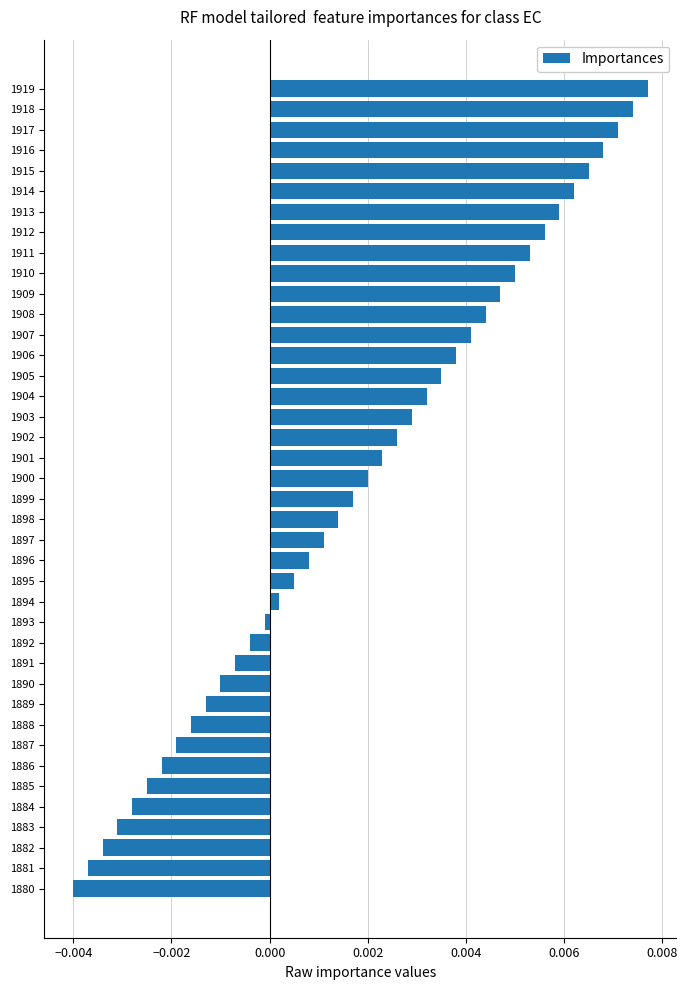

Rank the categories by value from lowest to highest.

1880, 1881, 1882, 1883, 1884, 1885, 1886, 1887, 1888, 1889, 1890, 1891, 1892, 1893, 1894, 1895, 1896, 1897, 1898, 1899, 1900, 1901, 1902, 1903, 1904, 1905, 1906, 1907, 1908, 1909, 1910, 1911, 1912, 1913, 1914, 1915, 1916, 1917, 1918, 1919